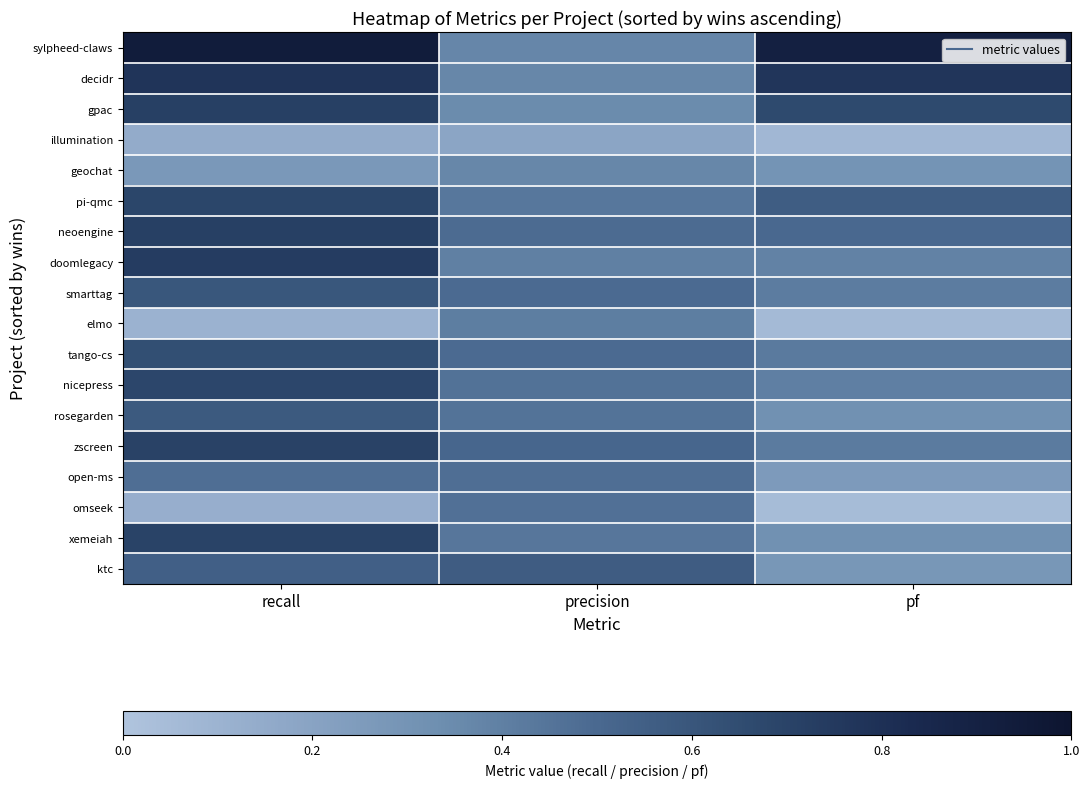

Reading left to right, transcribe all the data shown in this chart.

sylpheed-claws: recall=0.9	precision=0.4	pf=0.9
decidr: recall=0.8	precision=0.4	pf=0.8
gpac: recall=0.7	precision=0.3	pf=0.7
illumination: recall=0.1	precision=0.2	pf=0.1
geochat: recall=0.3	precision=0.4	pf=0.3
pi-qmc: recall=0.7	precision=0.4	pf=0.6
neoengine: recall=0.7	precision=0.5	pf=0.5
doomlegacy: recall=0.7	precision=0.4	pf=0.4
smarttag: recall=0.6	precision=0.5	pf=0.4
elmo: recall=0.1	precision=0.4	pf=0.1
tango-cs: recall=0.6	precision=0.5	pf=0.4
nicepress: recall=0.7	precision=0.5	pf=0.4
rosegarden: recall=0.6	precision=0.5	pf=0.3
zscreen: recall=0.7	precision=0.5	pf=0.4
open-ms: recall=0.5	precision=0.5	pf=0.3
omseek: recall=0.1	precision=0.5	pf=0.1
xemeiah: recall=0.7	precision=0.4	pf=0.3
ktc: recall=0.6	precision=0.6	pf=0.3